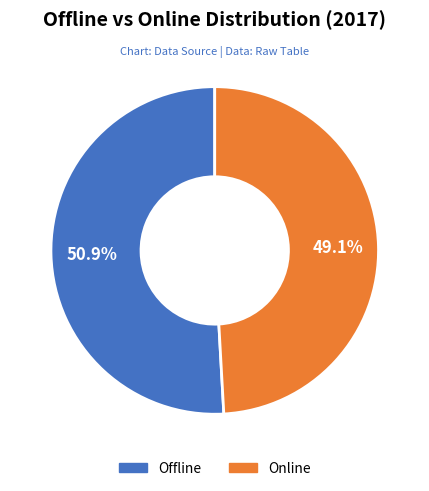

Approximately how many times larger is the value at Offline compared to Online?

1.0